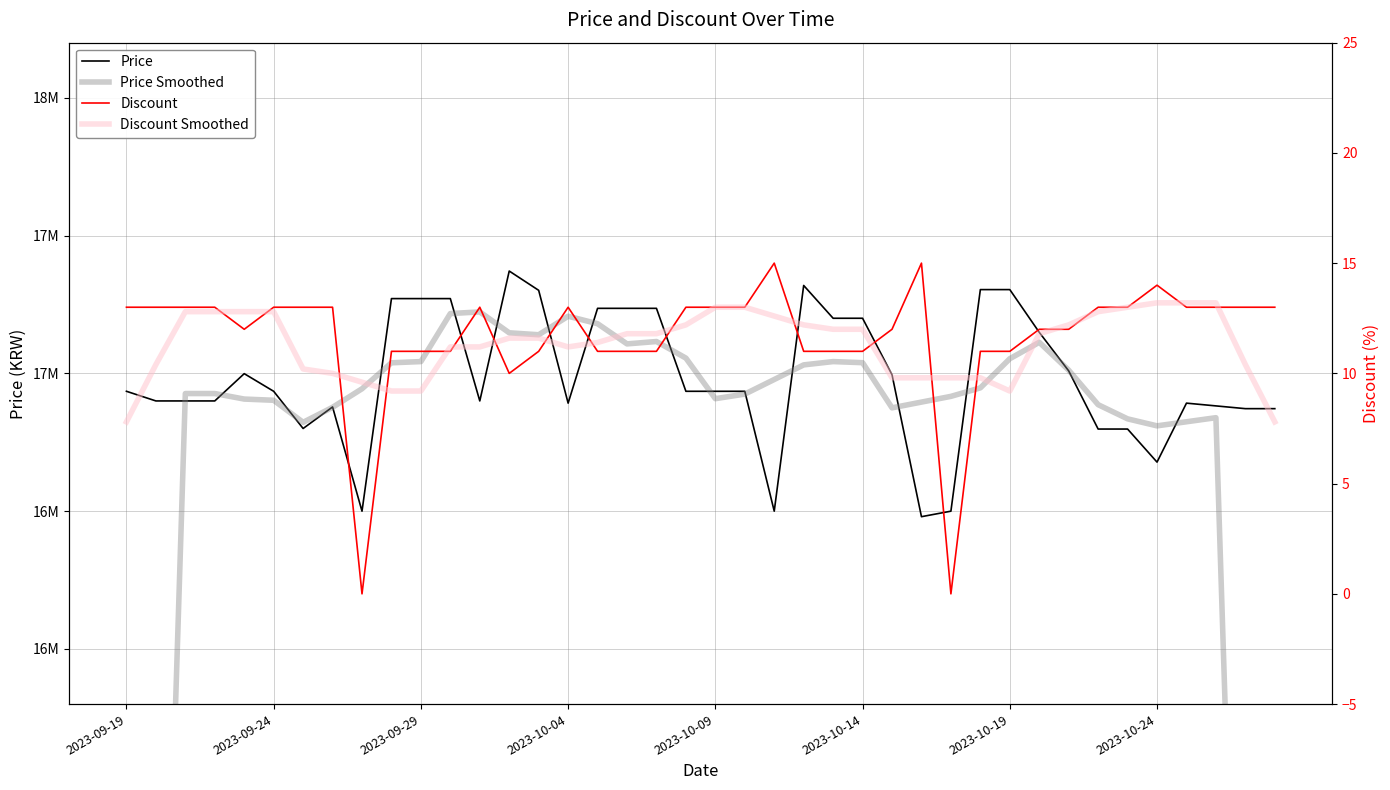

True or false: Discount and Discount Smoothed intersect in this chart.

True